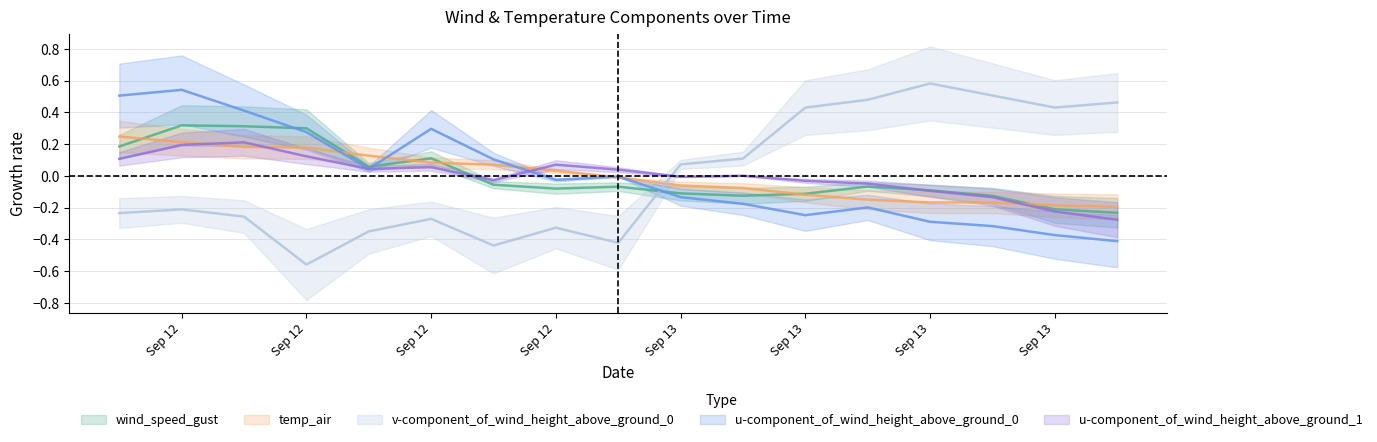

At which category does wind_speed_gust reach its first local peak?

Sep 12